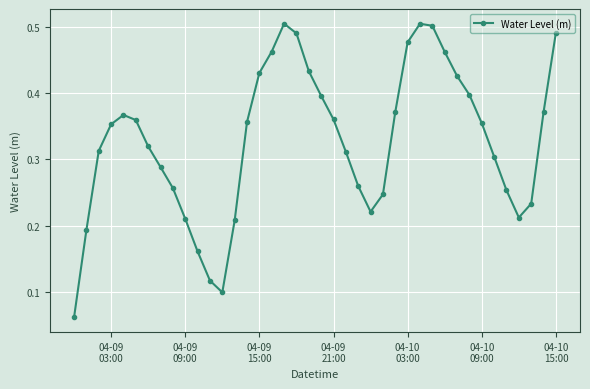

How many lines are shown in the chart?

1